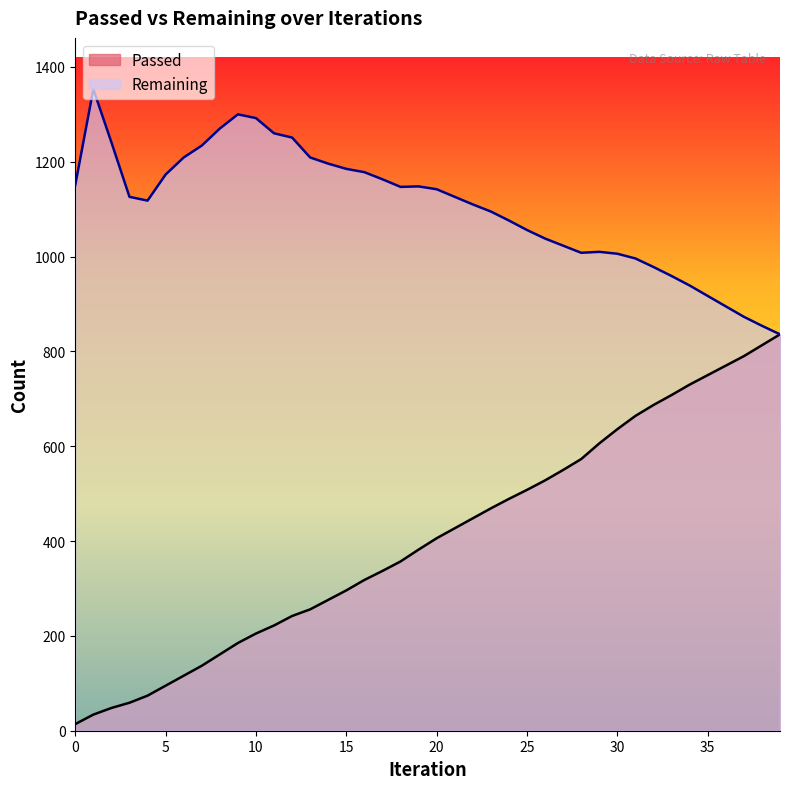

Is it true that Passed equals 276 at 9?

False